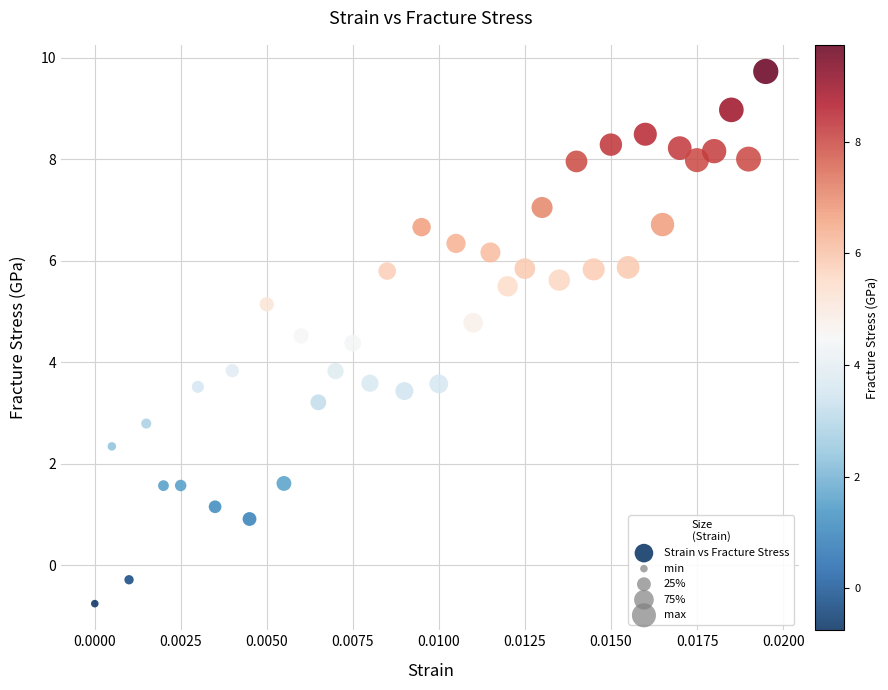

What is the range of Y values (max minus min)?

10.5